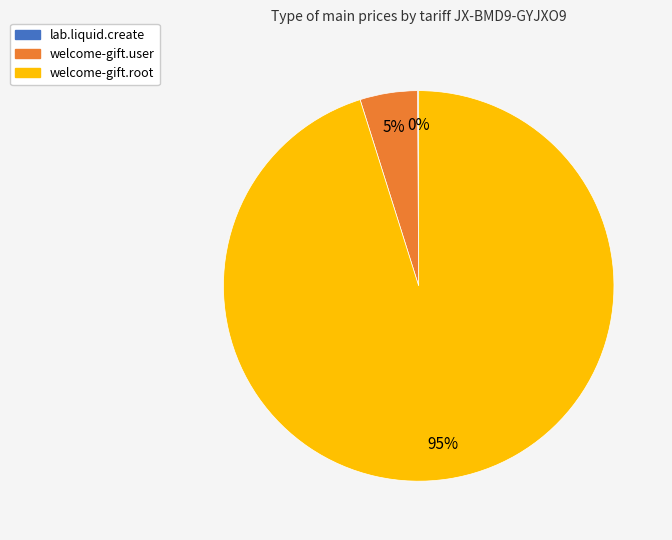

What is the largest slice in the pie chart?

welcome-gift.root